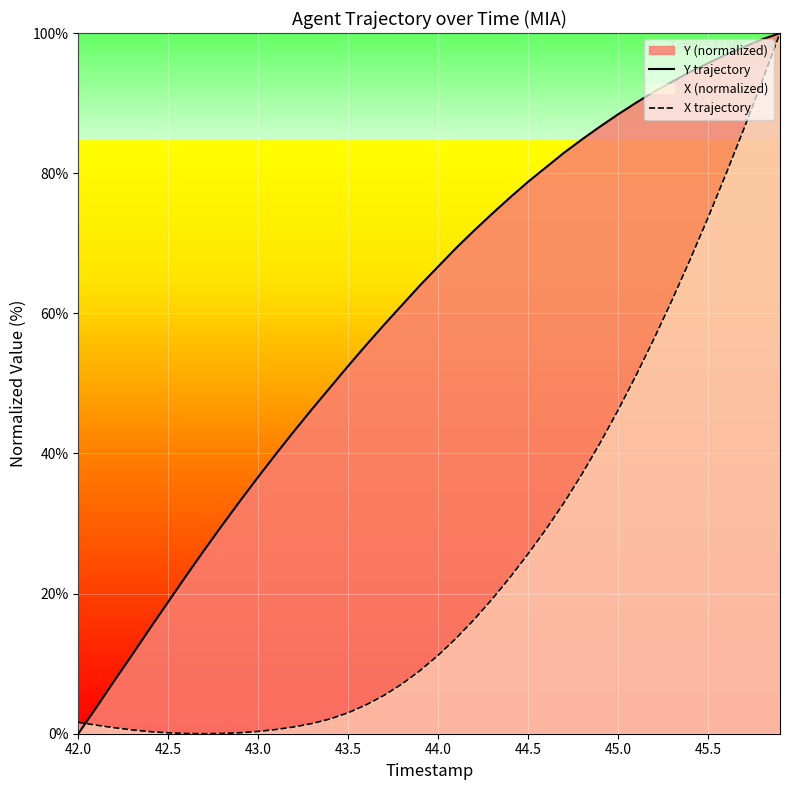

Rank the series by their maximum value, from lowest to highest.

Y trajectory, X trajectory